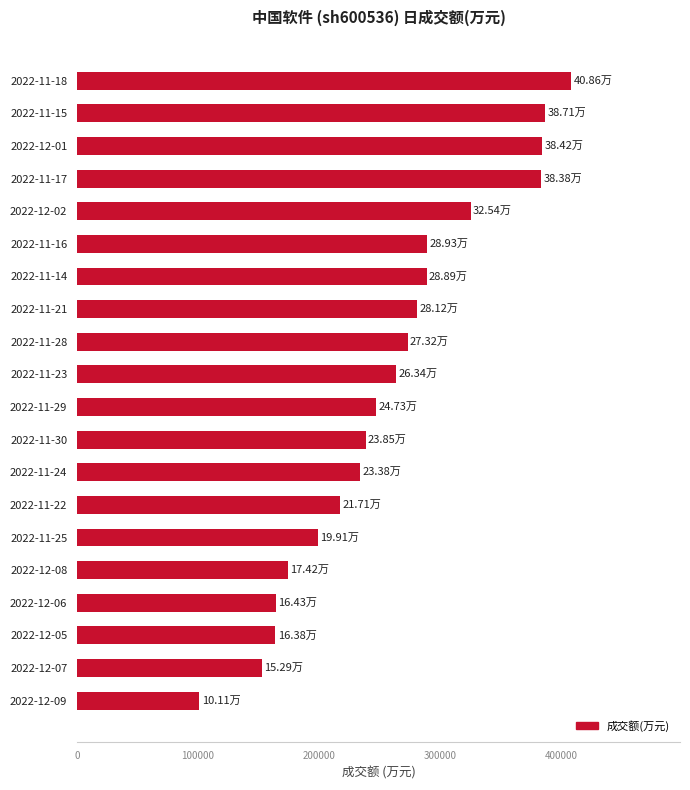

What is the change in value from 2022-11-29 to 2022-11-16?

+41995